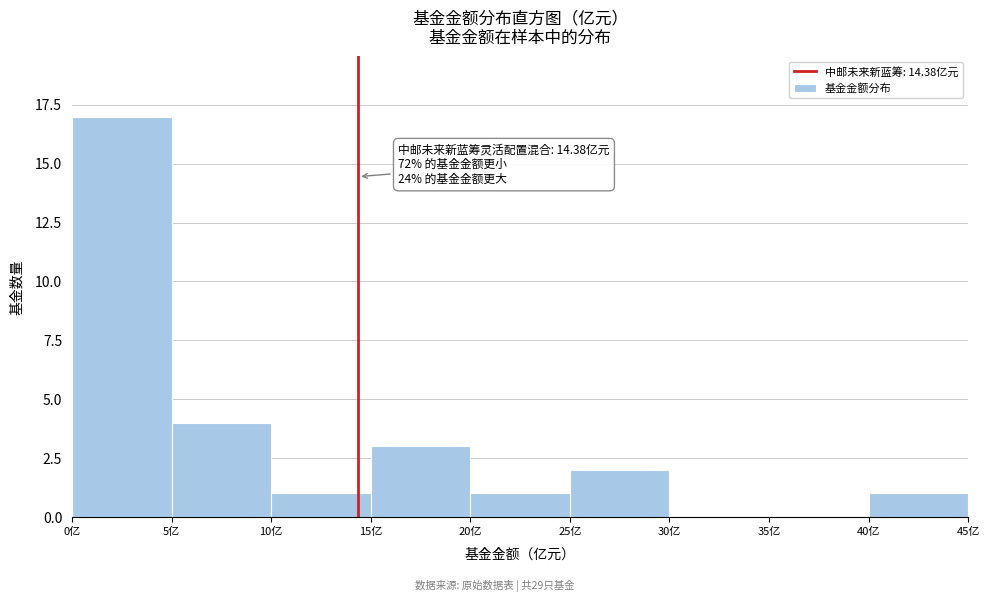

Which range on the x-axis has the tallest bar?

0 to 5